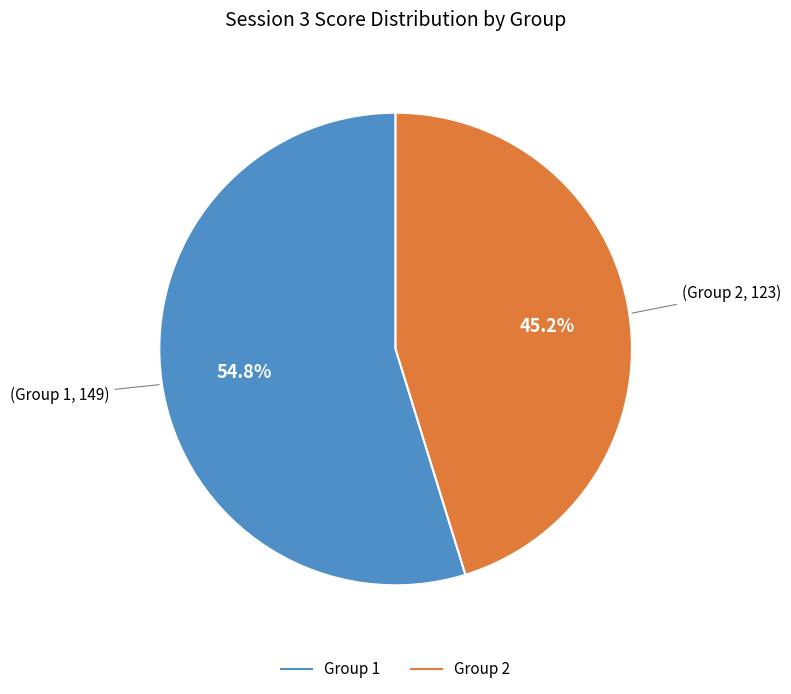

How many segments does this pie chart have?

2